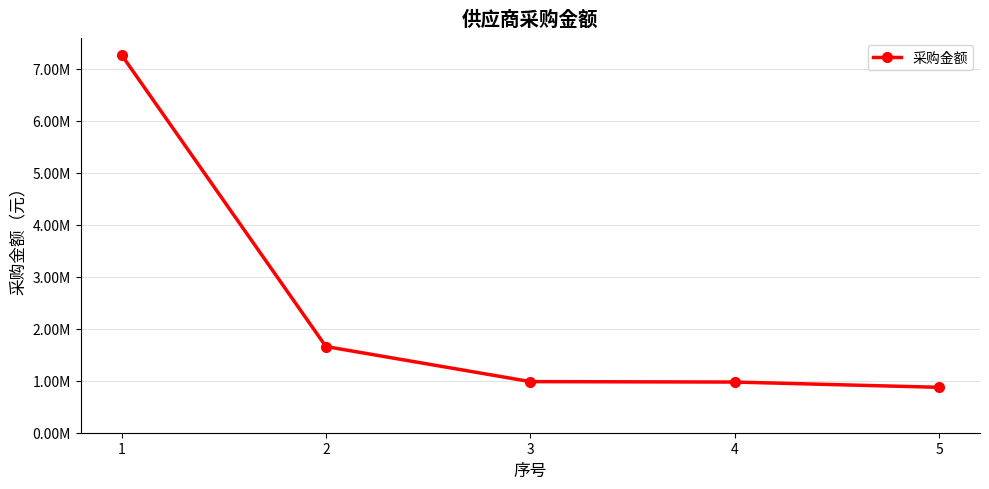

The chart shows a value of 270747.0 at 5. True or false?

False